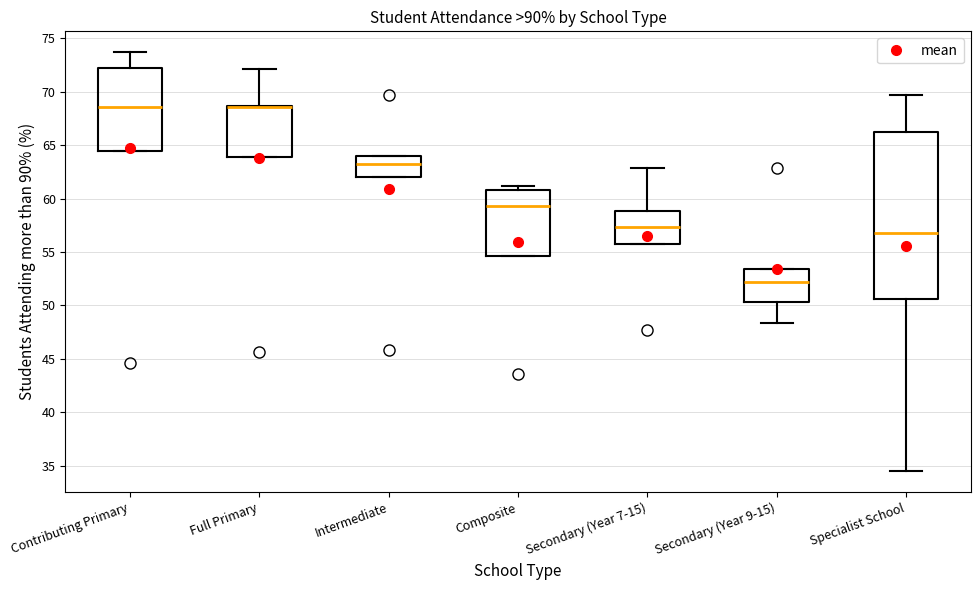

Reading left to right, read every box against the y-axis: the position of its median line, the range the box covers, and the ends of its whiskers. The values are not printed on the chart, so give them approximately, as read against the axis.

Contributing Primary: median 68.5, box 64.5 to 72.0, whiskers 64.5 to 73.5
Full Primary: median 68.5 (drawn on the box's upper edge), box 64.0 to 68.5, whiskers 64.0 to 72.0
Intermediate: median 63.0, box 62.0 to 64.0, whiskers 62.0 to 64.0
Composite: median 59.5, box 54.5 to 61.0, whiskers 54.5 to 61.0 (just above the box's upper edge)
Secondary (Year 7-15): median 57.5, box 56.0 to 59.0, whiskers 56.0 to 63.0
Secondary (Year 9-15): median 52.0, box 50.5 to 53.5, whiskers 48.5 to 53.5
Specialist School: median 57.0, box 50.5 to 66.0, whiskers 34.5 to 69.5